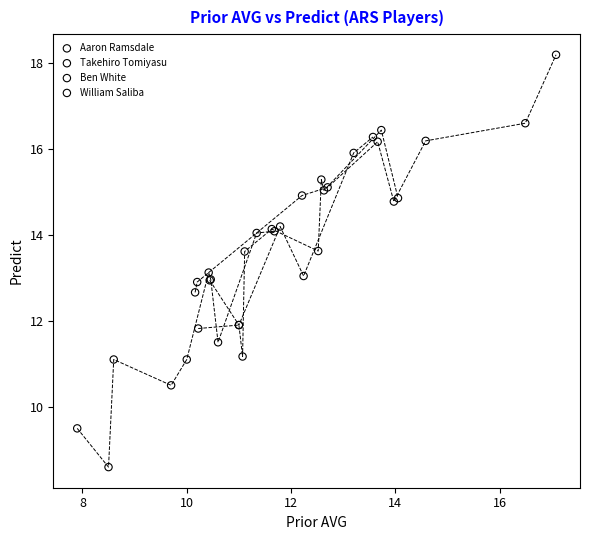

Which series contains the highest Y value?

Takehiro Tomiyasu